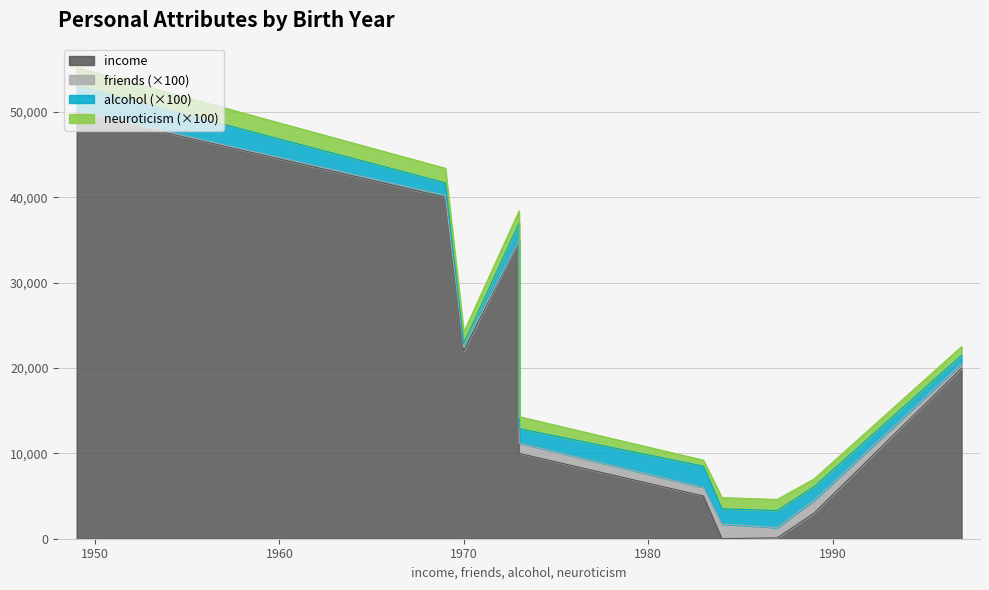

Rank the series by their maximum value, from lowest to highest.

friends, neuroticism, alcohol, income